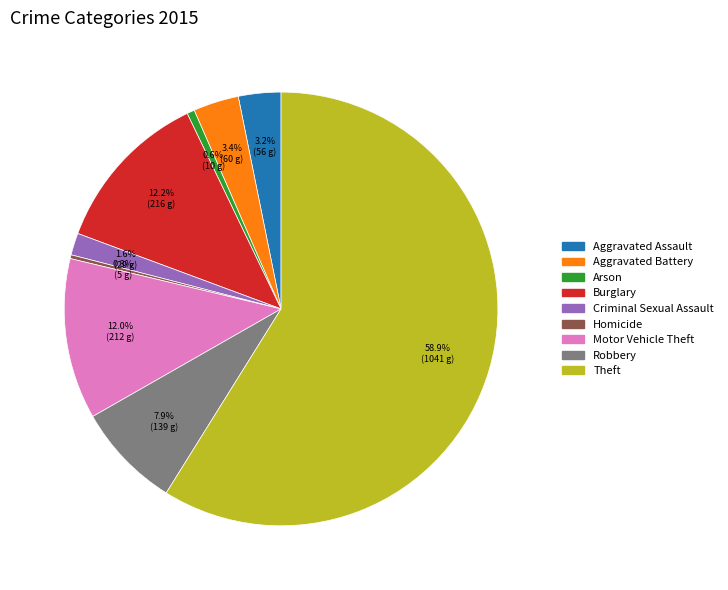

How much of the chart is everything except Motor Vehicle Theft?

88.0%